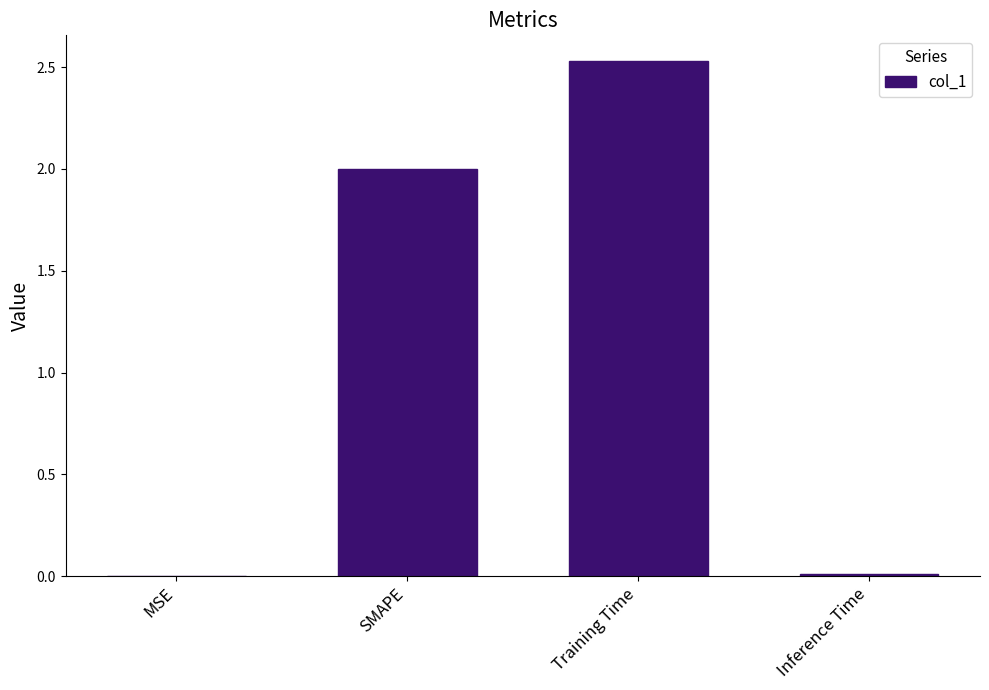

Which label corresponds to the largest value in the chart?

Training Time